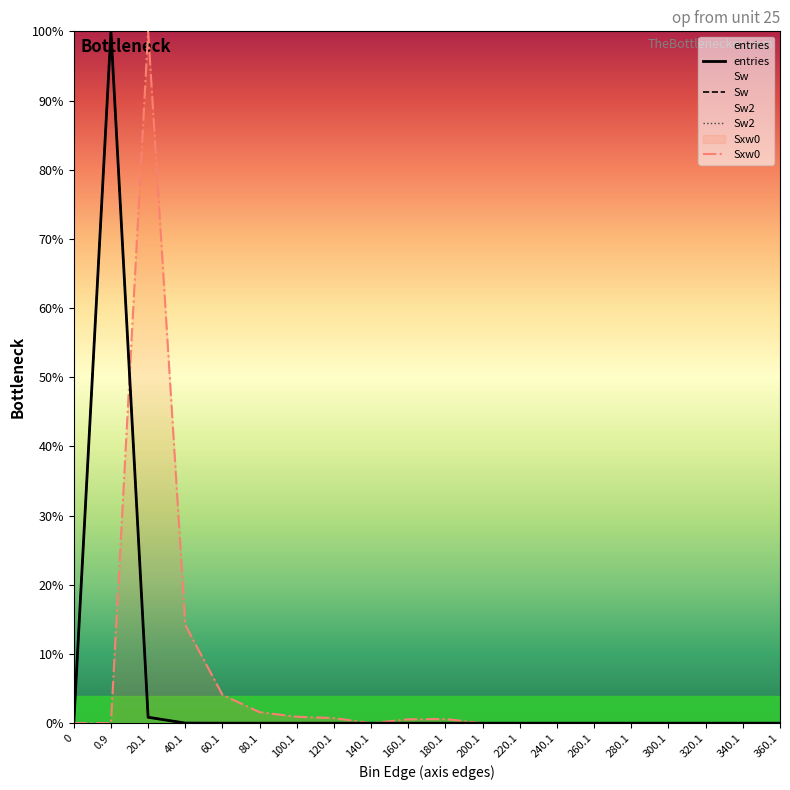

Which label corresponds to the largest value in the chart?

0.9